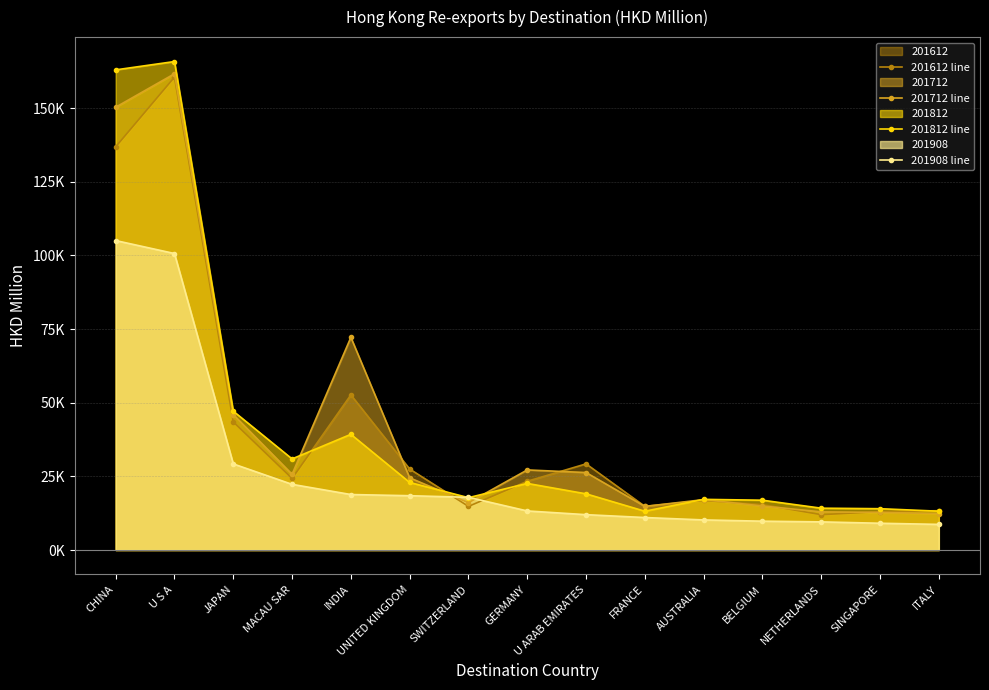

The 201908 line series shows 8034.4 at U ARAB EMIRATES. True or false?

False